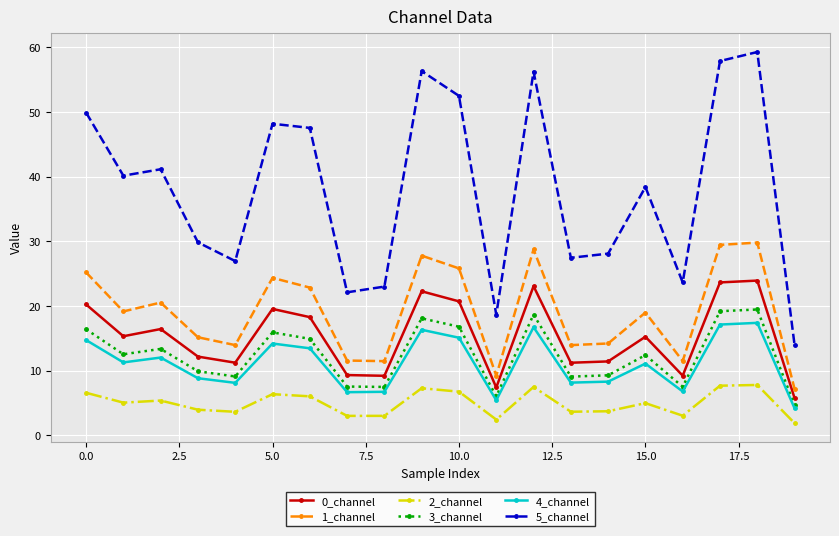

Does the chart display data point markers on the line(s)?

Yes